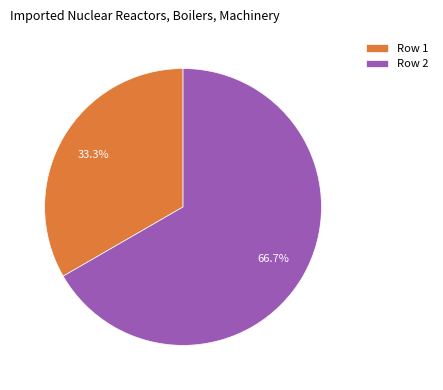

What percentage is the Row 1 slice, to the nearest percent?

33%